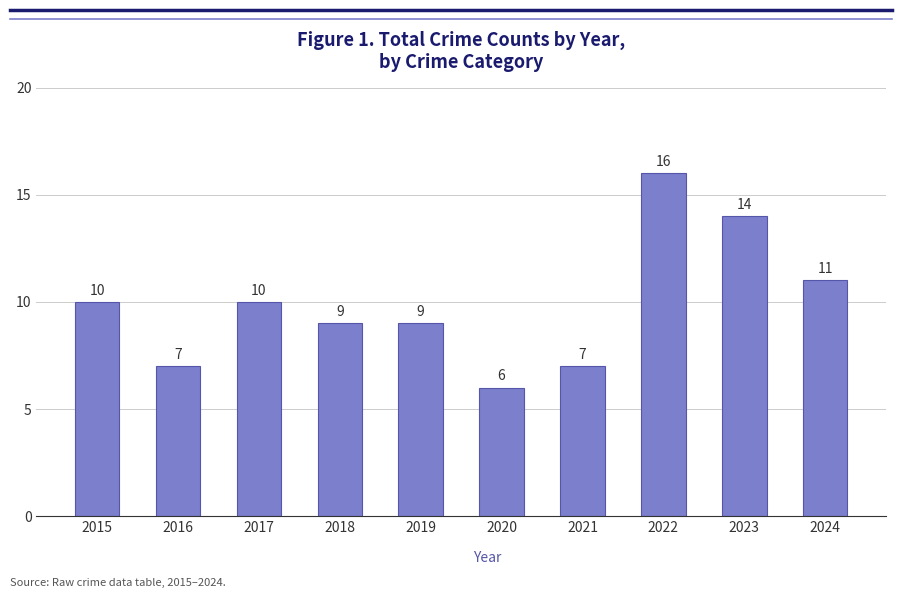

True or false: the data shows 10 at 2017.

True